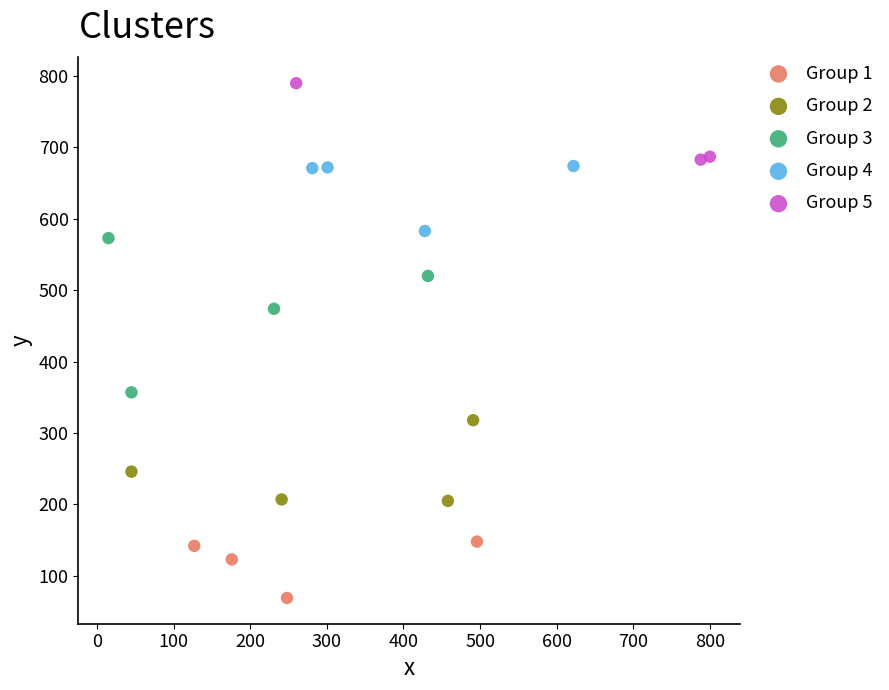

Which series has the largest Y range (max minus min)?

Group 3